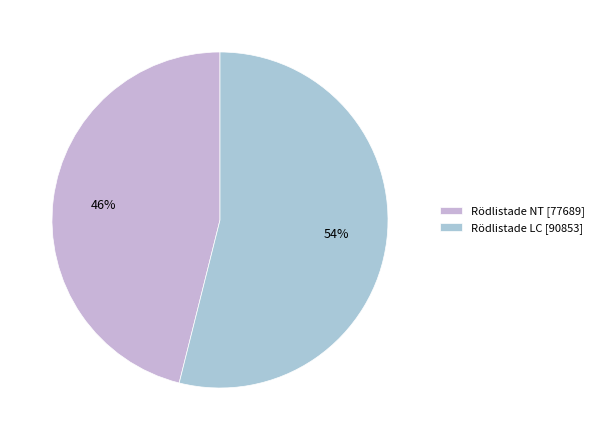

How many segments does this pie chart have?

2